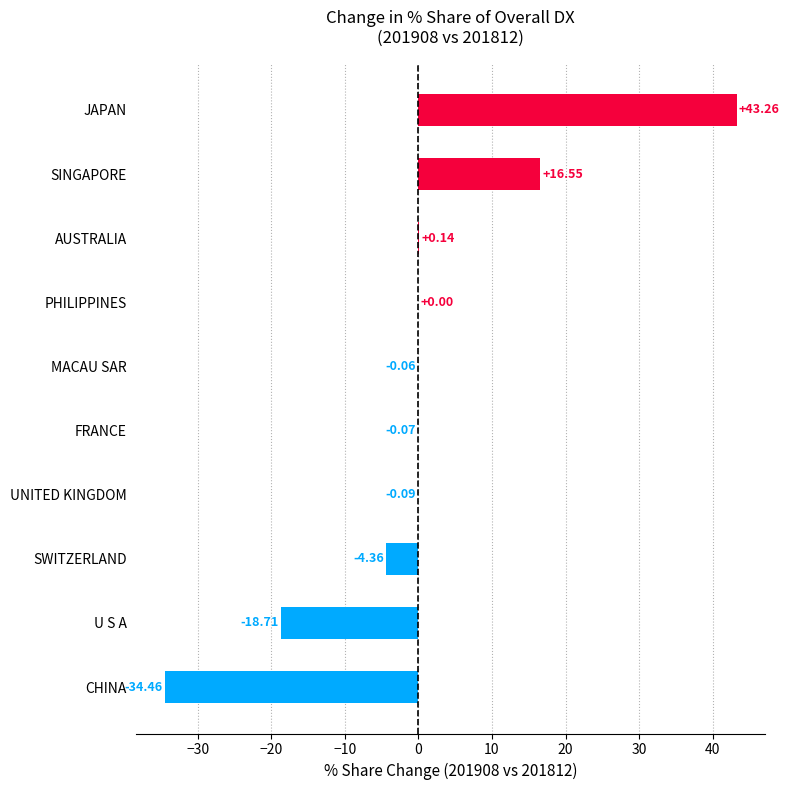

What is the change in value from SWITZERLAND to SINGAPORE?

+20.9